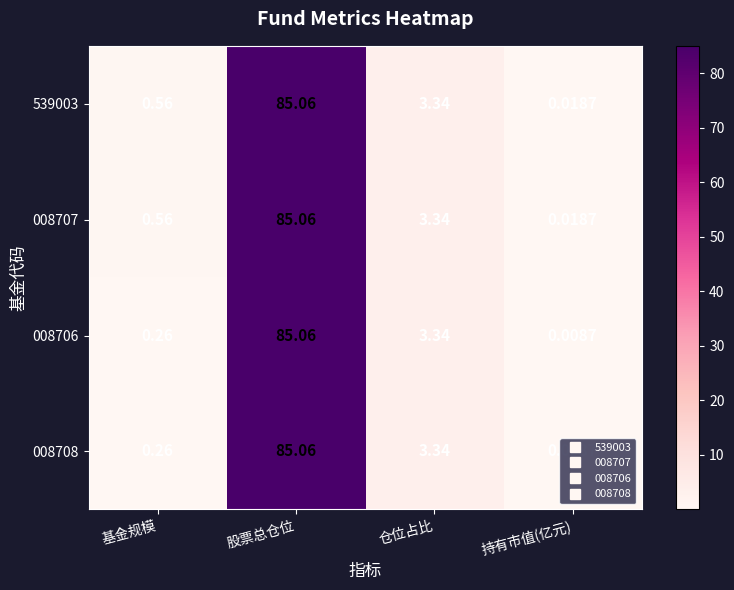

Is the value of 008706 at 基金规模 greater than the value of 008707 at 股票总仓位?

No